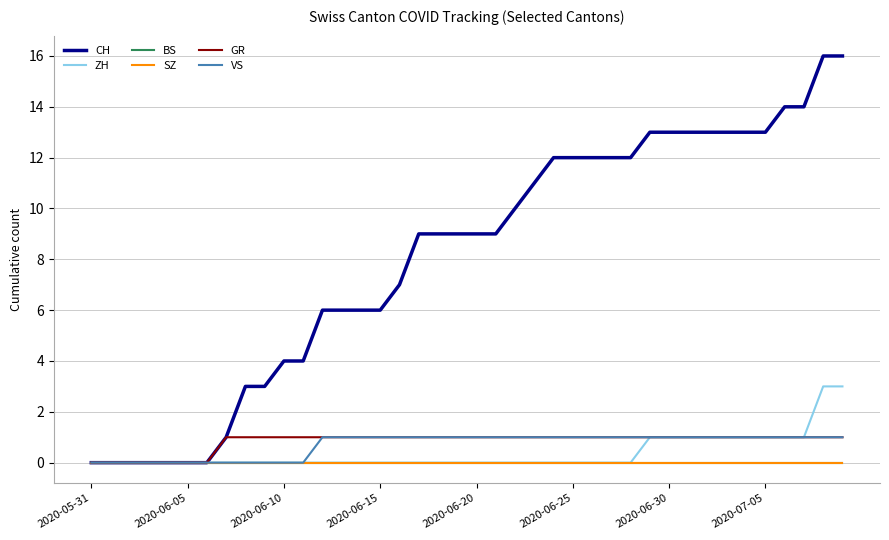

Does the chart have visible grid lines?

Yes